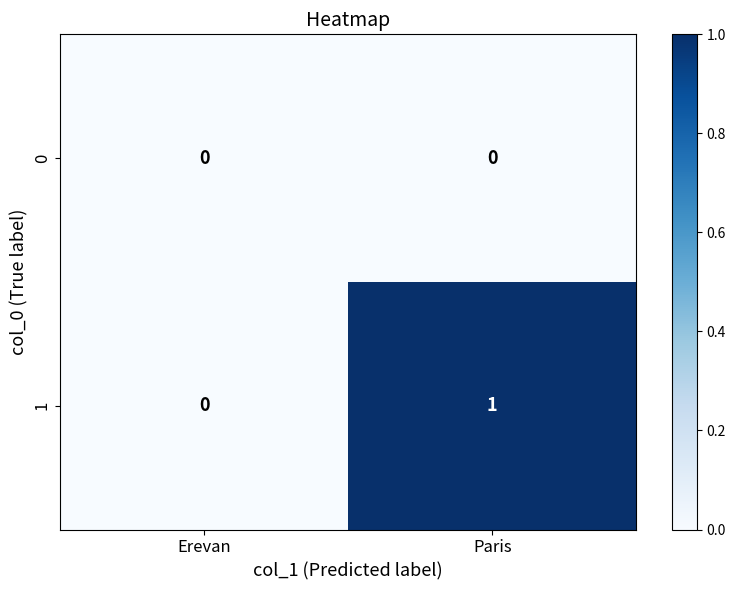

List the series in order of their overall mean, lowest first.

0, 1